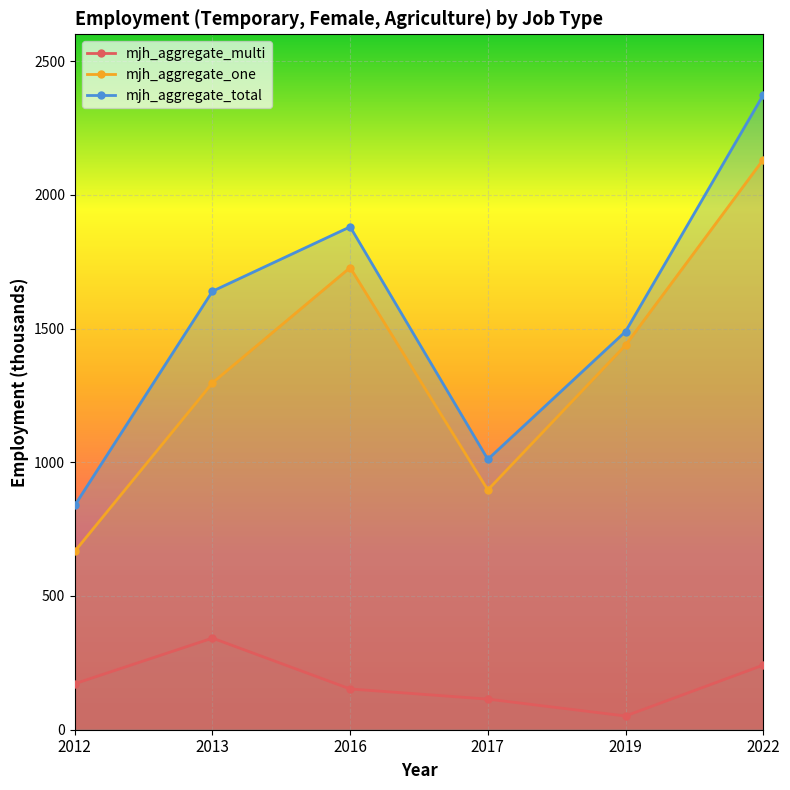

True or false: mjh_aggregate_multi and mjh_aggregate_one intersect in this chart.

False